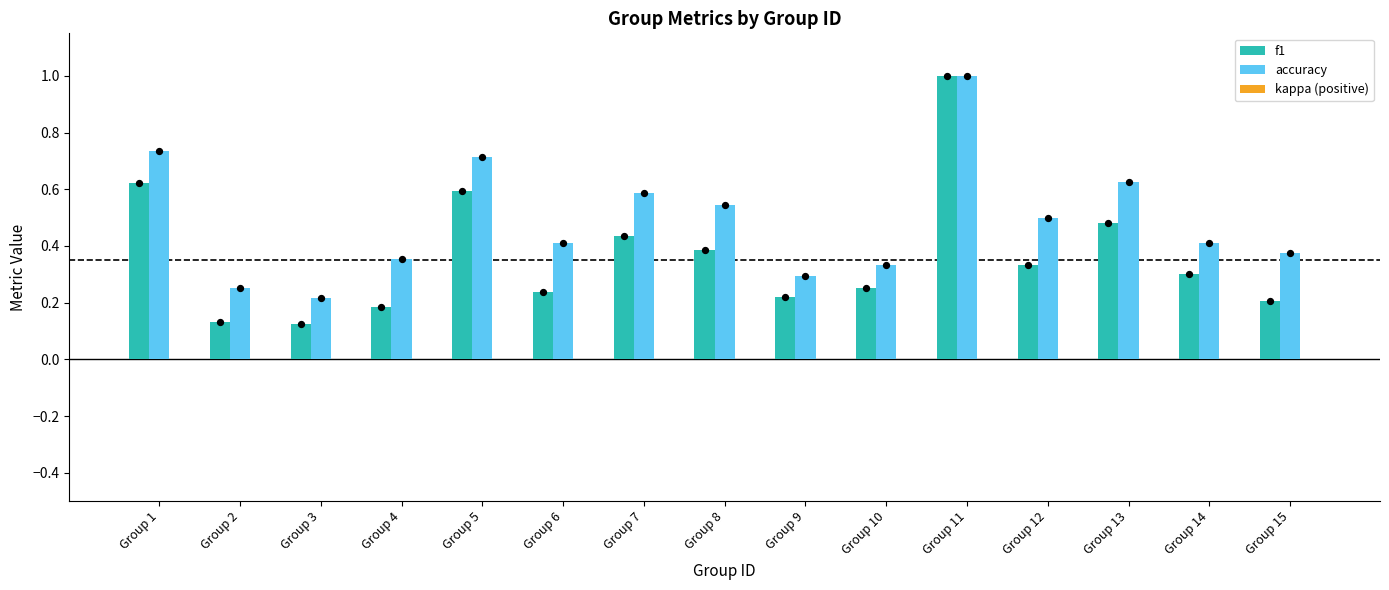

What is the total value across all series at Group 4?

0.5